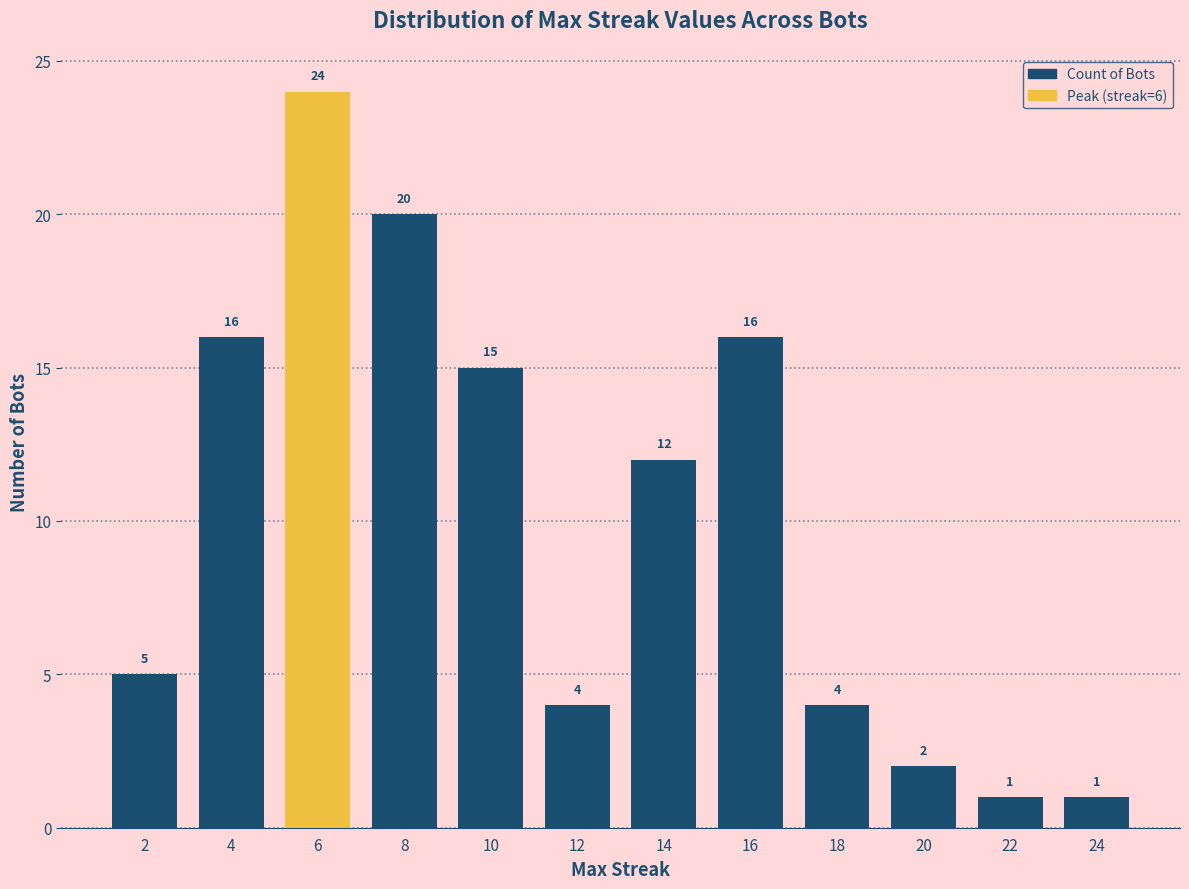

What is the change in value from 20 to 24?

-1